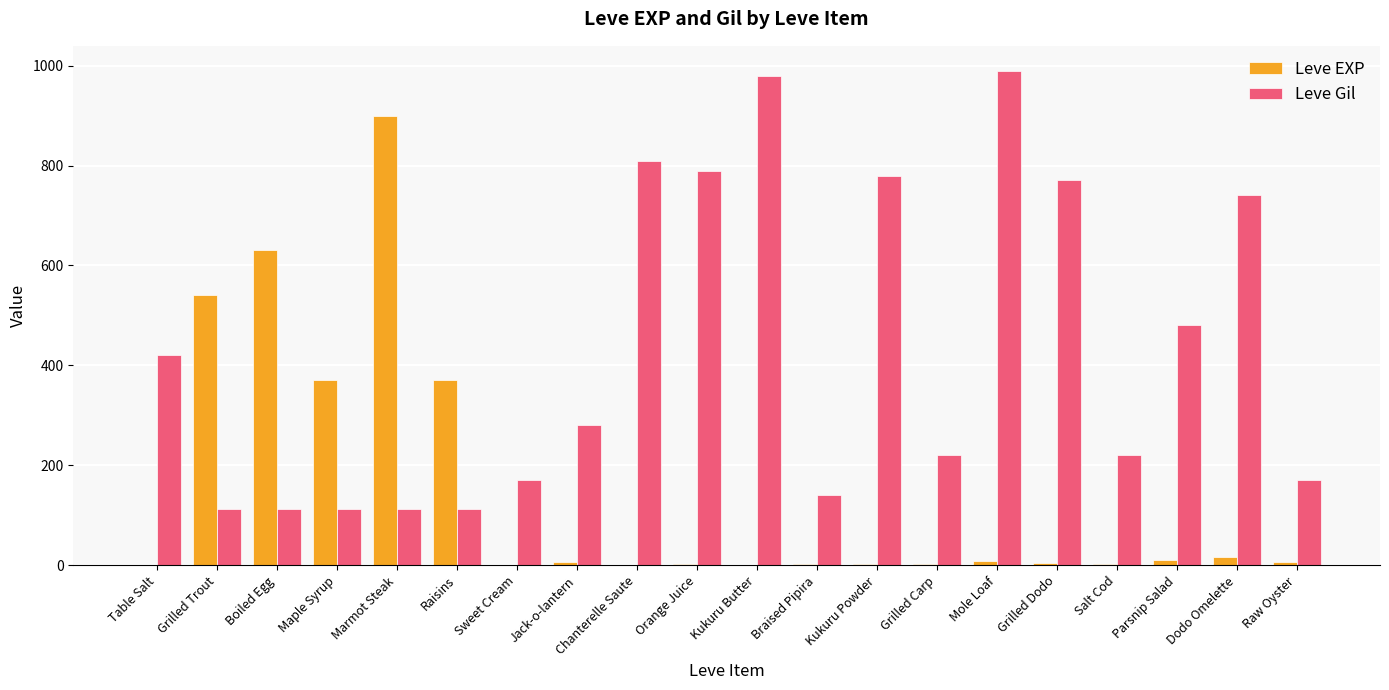

What are all the series names shown in the legend?

Leve EXP, Leve Gil